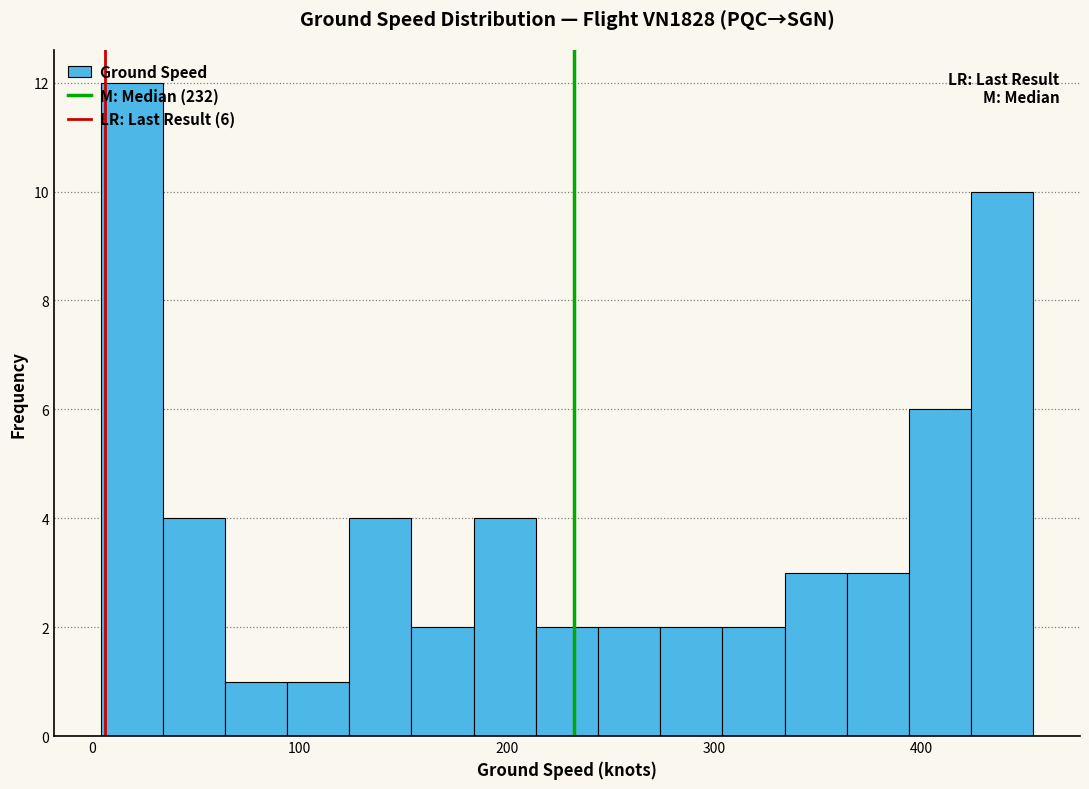

Read against the x-axis, roughly where is the centre of the tallest bar?

20